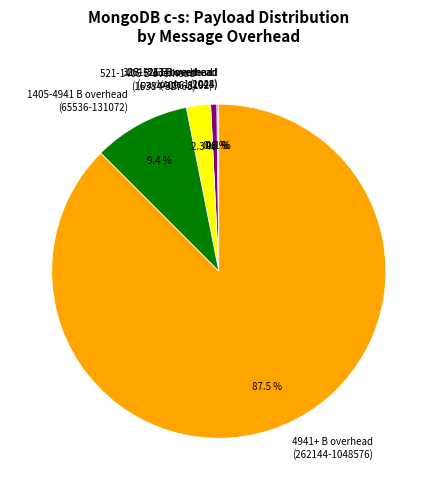

Between 4941+ B overhead (262144-1048576) and 521-1405 B overhead (16384-32768), which is larger?

4941+ B overhead (262144-1048576)